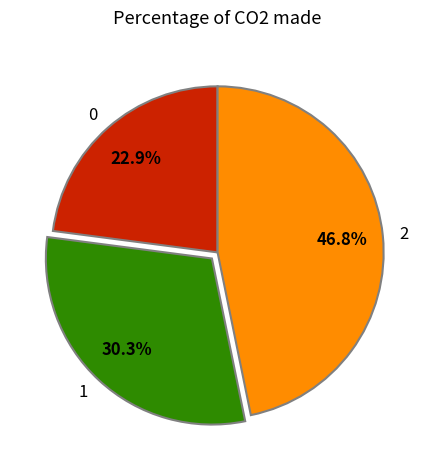

Approximately how many times larger is the value at 1 compared to 2?

0.6